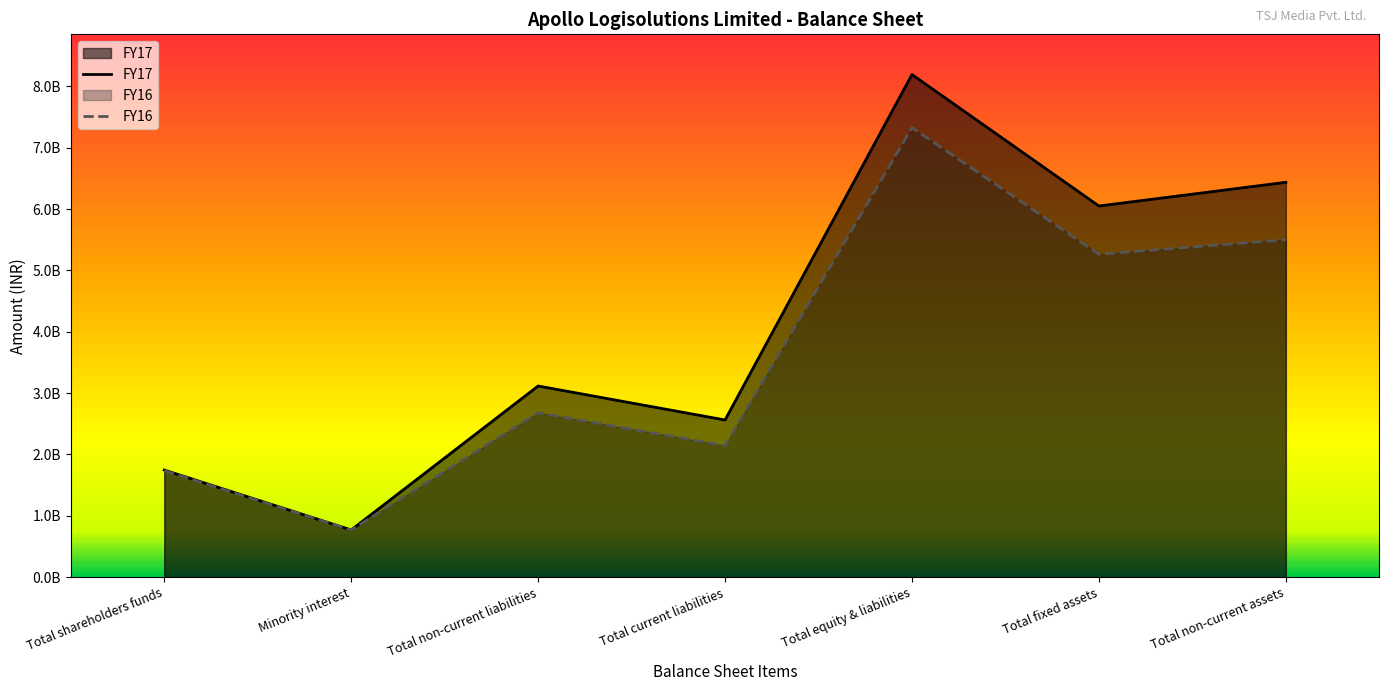

The FY16 series shows 2143124000 at Total current liabilities. True or false?

True